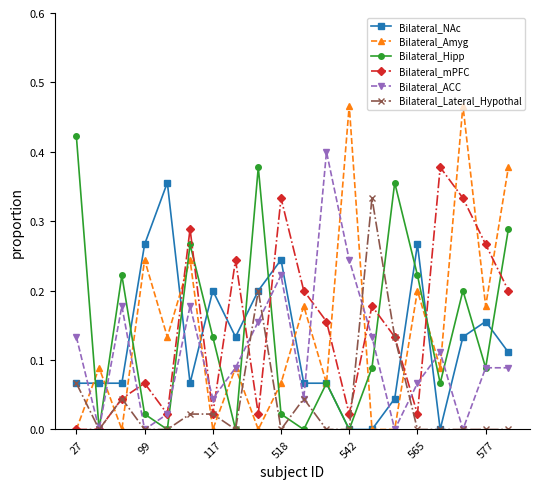

Does the chart have visible grid lines?

No